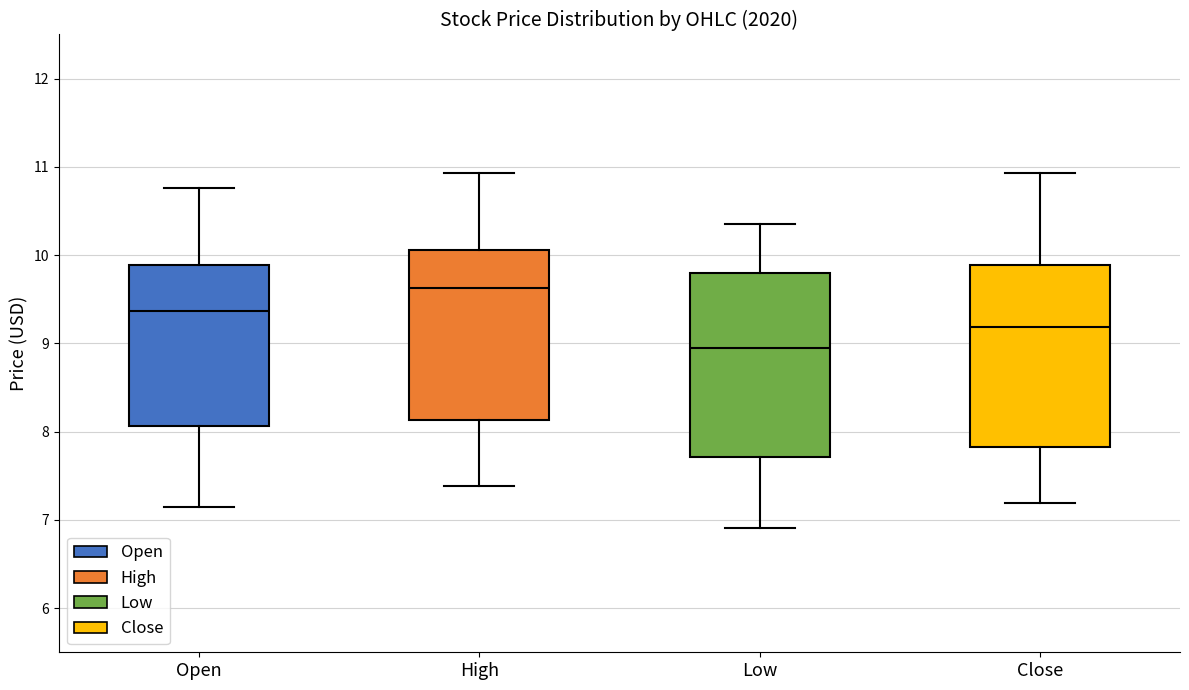

Reading left to right, transcribe this box plot: for each box, give where its median line is, the range the box spans, and where its two whiskers end, as read against the y-axis. The values are not printed on the chart, so give them approximately, as read against the axis.

Open: median 9.4, box 8.1 to 9.9, whiskers 7.1 to 10.8
High: median 9.6, box 8.1 to 10.1, whiskers 7.4 to 10.9
Low: median 8.9, box 7.7 to 9.8, whiskers 6.9 to 10.4
Close: median 9.2, box 7.8 to 9.9, whiskers 7.2 to 10.9